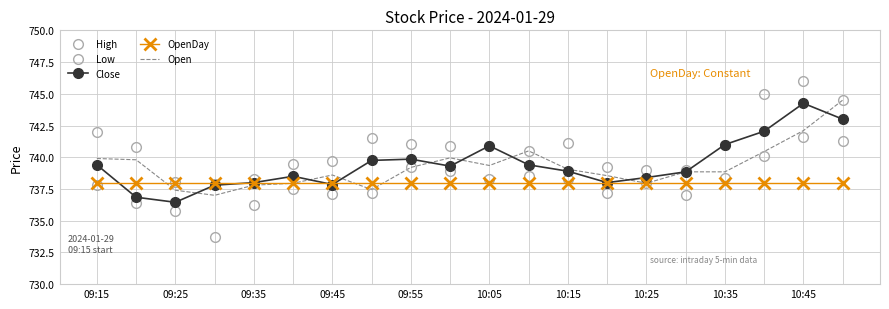

True or false: High and Low cross at least once.

False